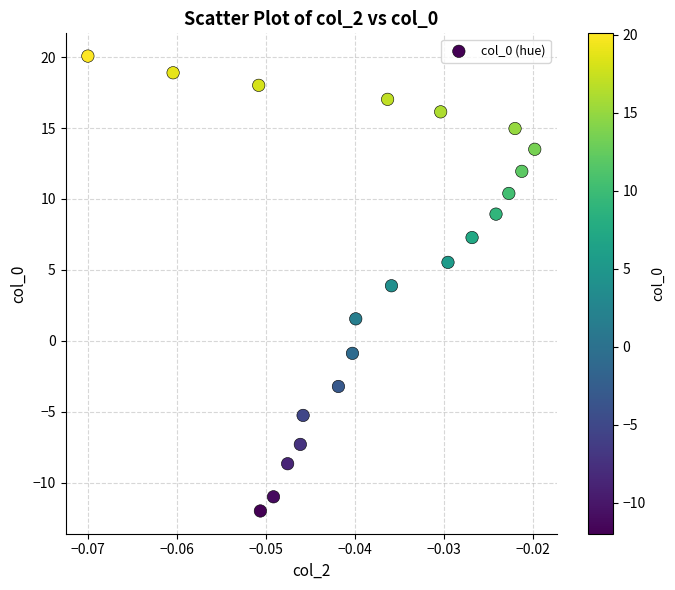

What is the range of Y values (max minus min)?

32.1